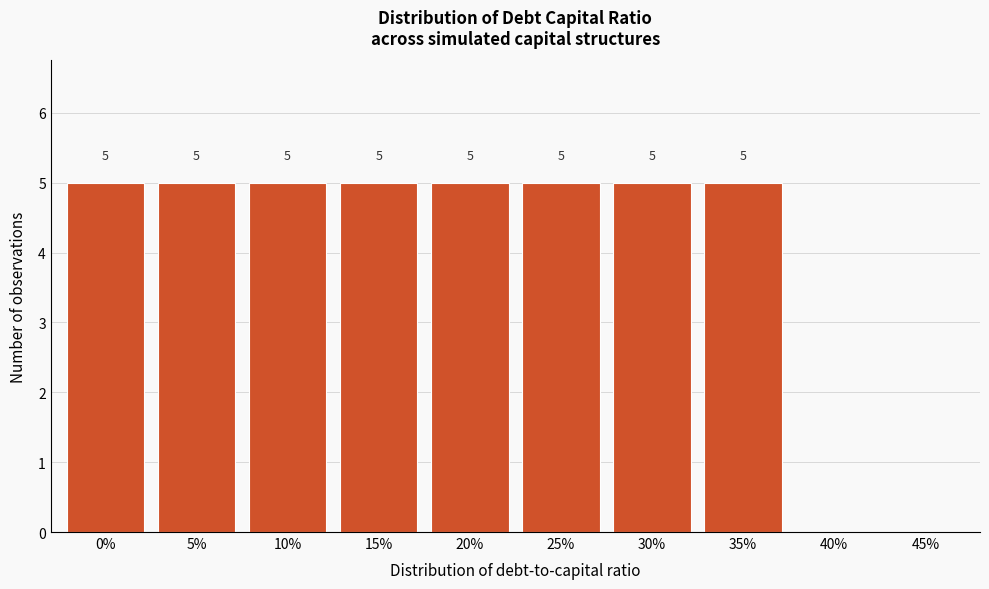

Reading left to right, what are all the values shown in this chart?

0%=5	5%=5	10%=5	15%=5	20%=5	25%=5	30%=5	35%=5	40%=0	45%=0